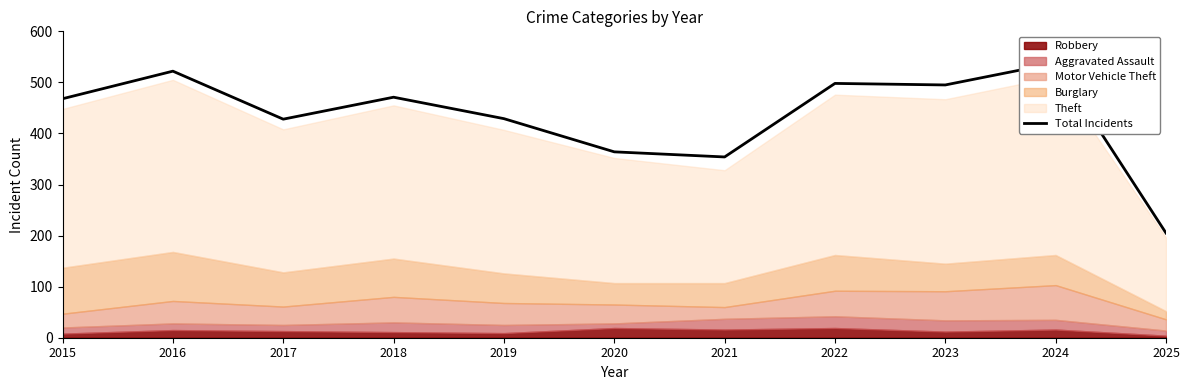

What is the difference between the maximum and minimum values?

333